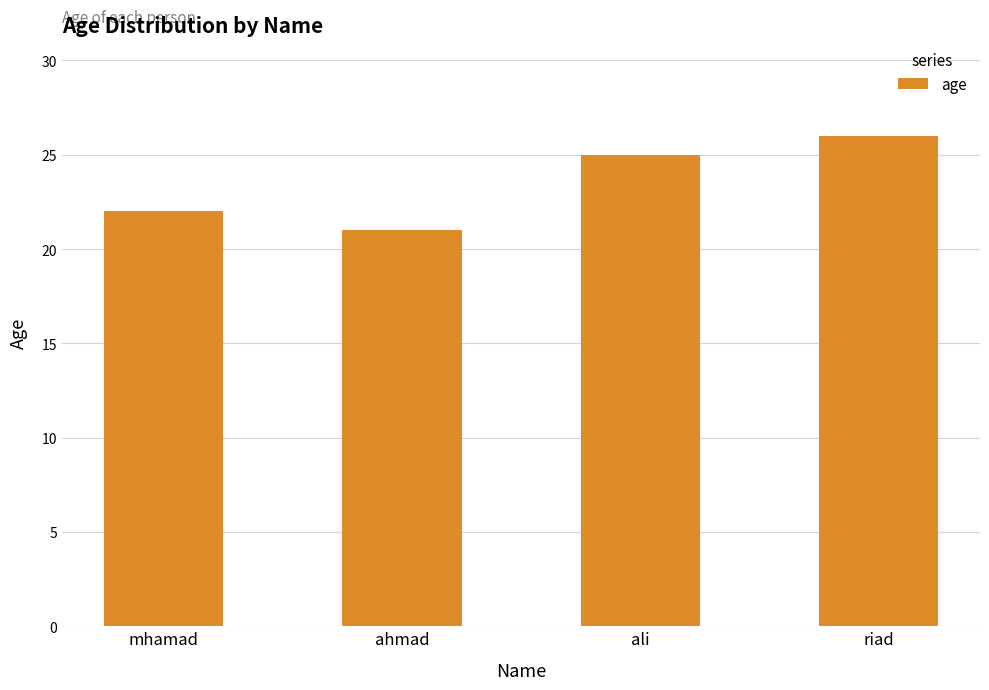

What is the change in value from mhamad to riad?

+4